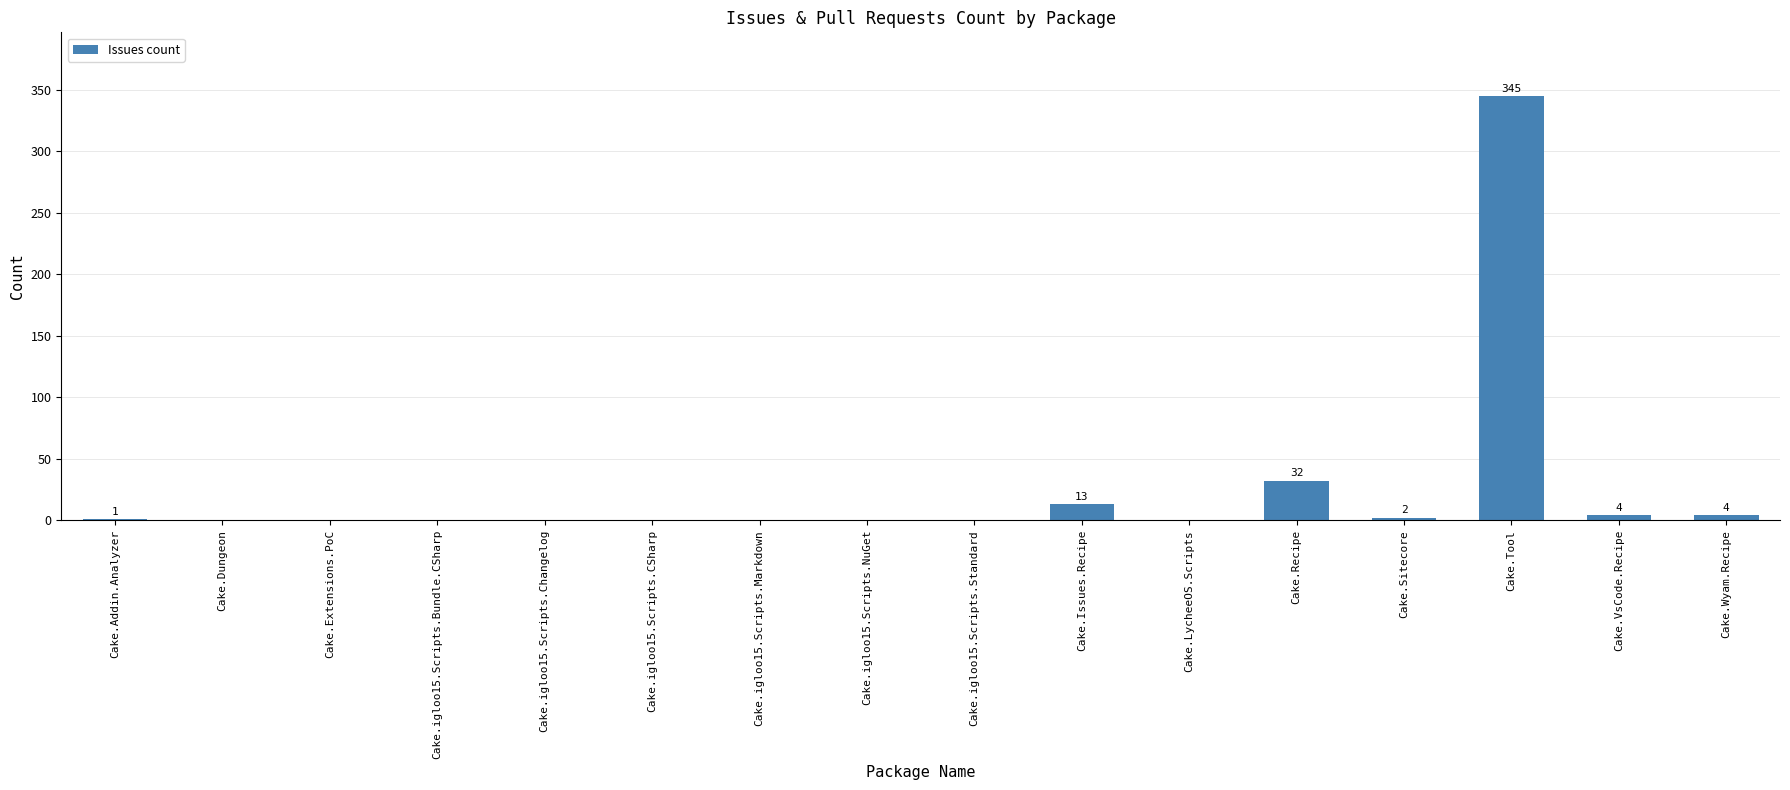

True or false: the data shows 0 at Cake.Dungeon.

True